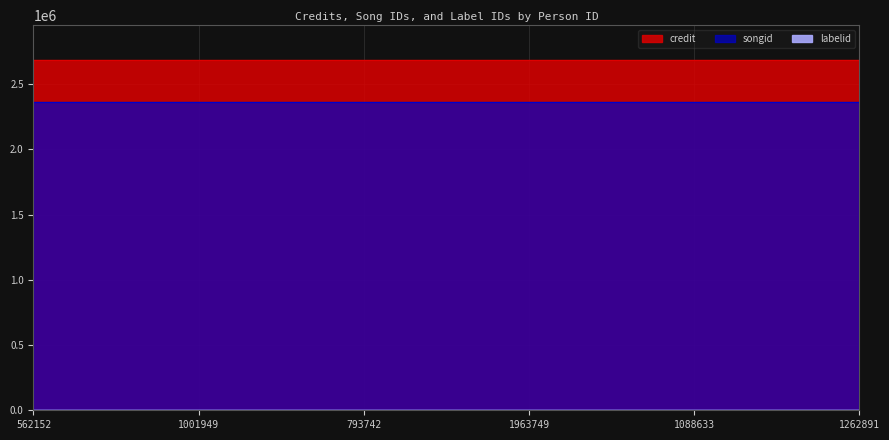

What are all the series names shown in the legend?

credit, songid, labelid